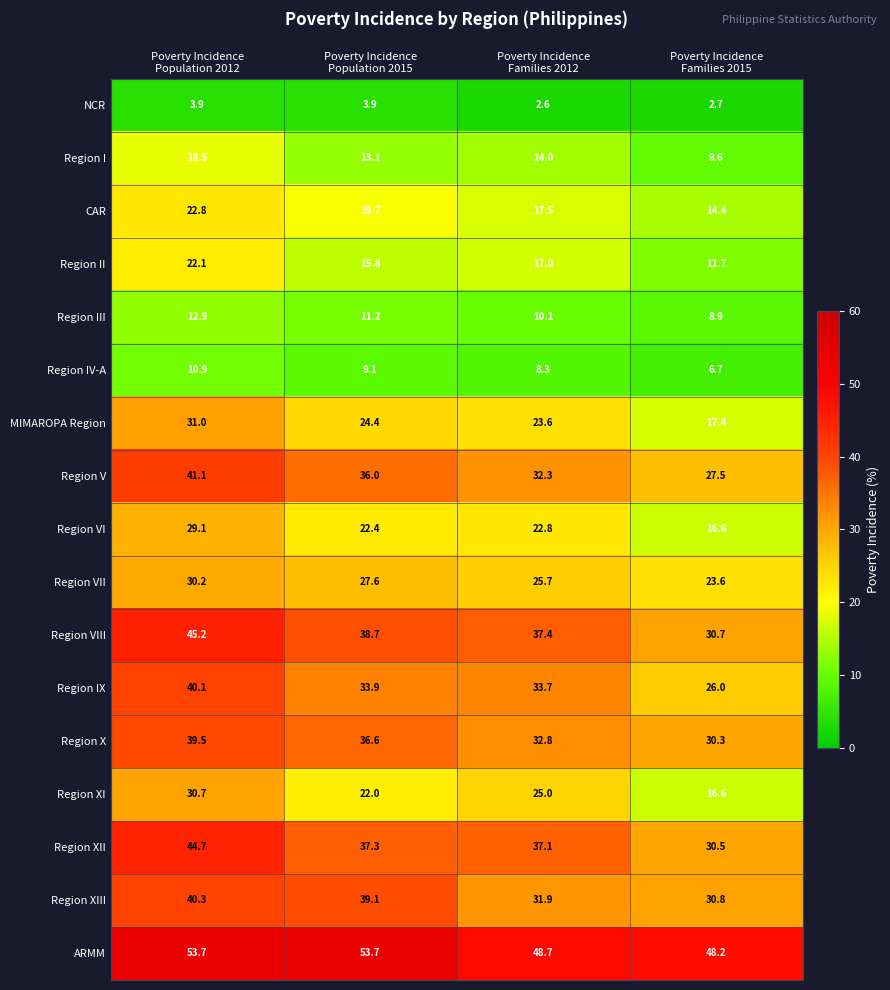

What is the smallest value displayed?

2.6